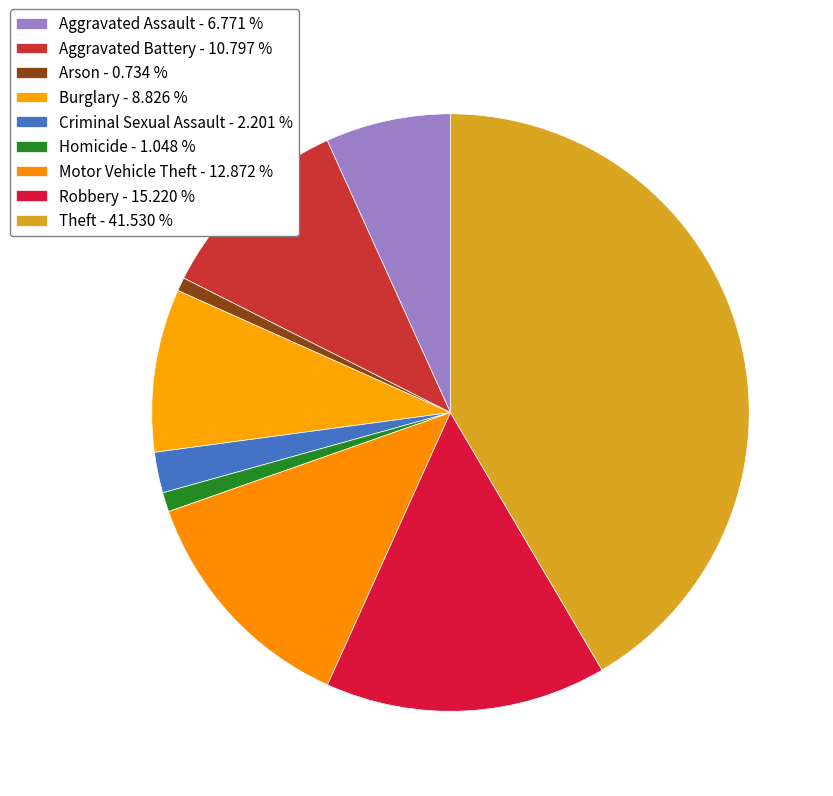

What is the largest slice in the pie chart?

Theft